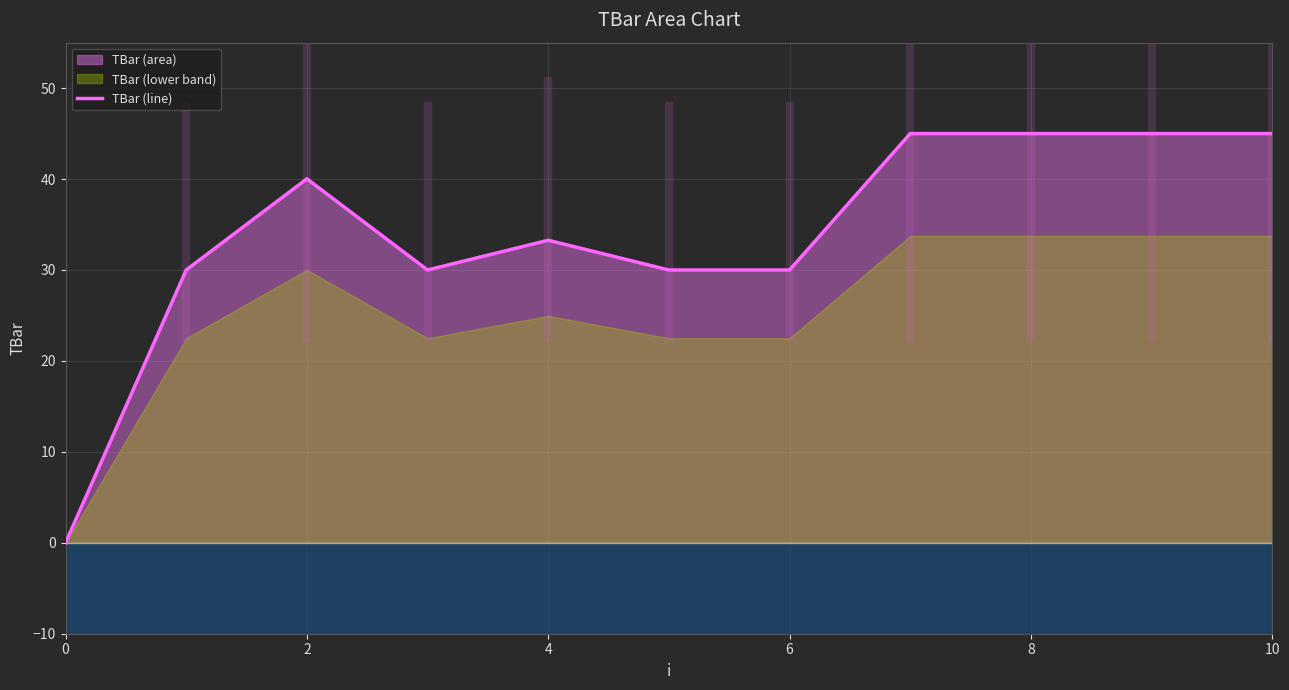

Which category has the highest value across all series?

7